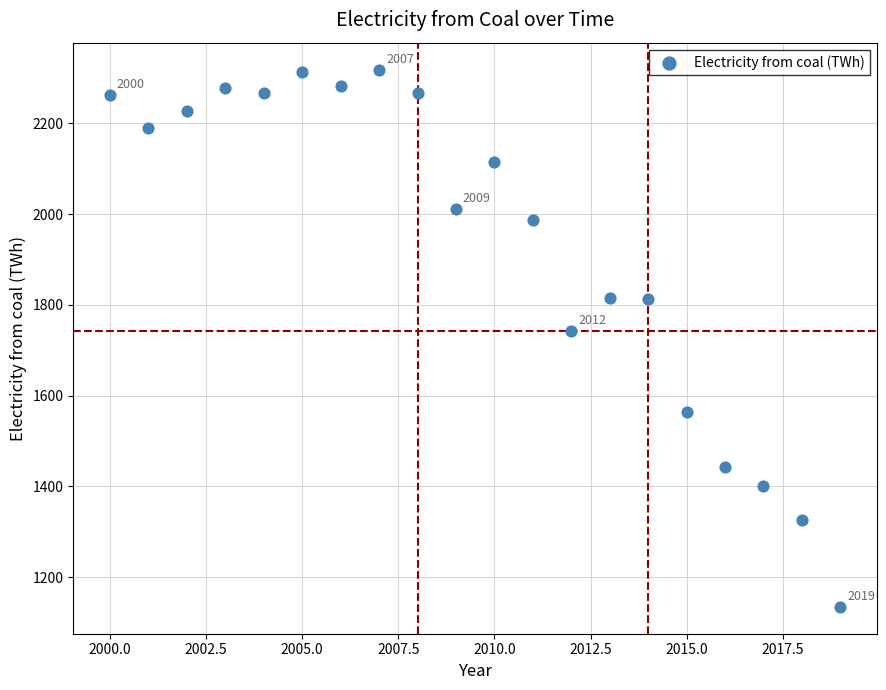

What Y value in the scatter plot is closest to 1726?

1742.5